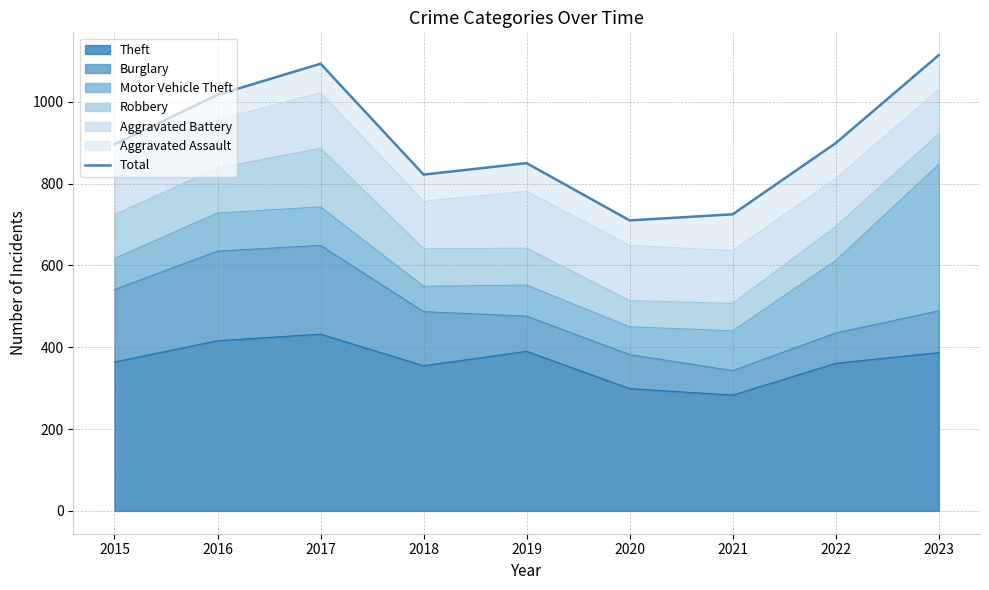

Reading left to right, extract all data points from this chart.

2015=896	2016=1017	2017=1093	2018=822	2019=850	2020=710	2021=725	2022=899	2023=1114